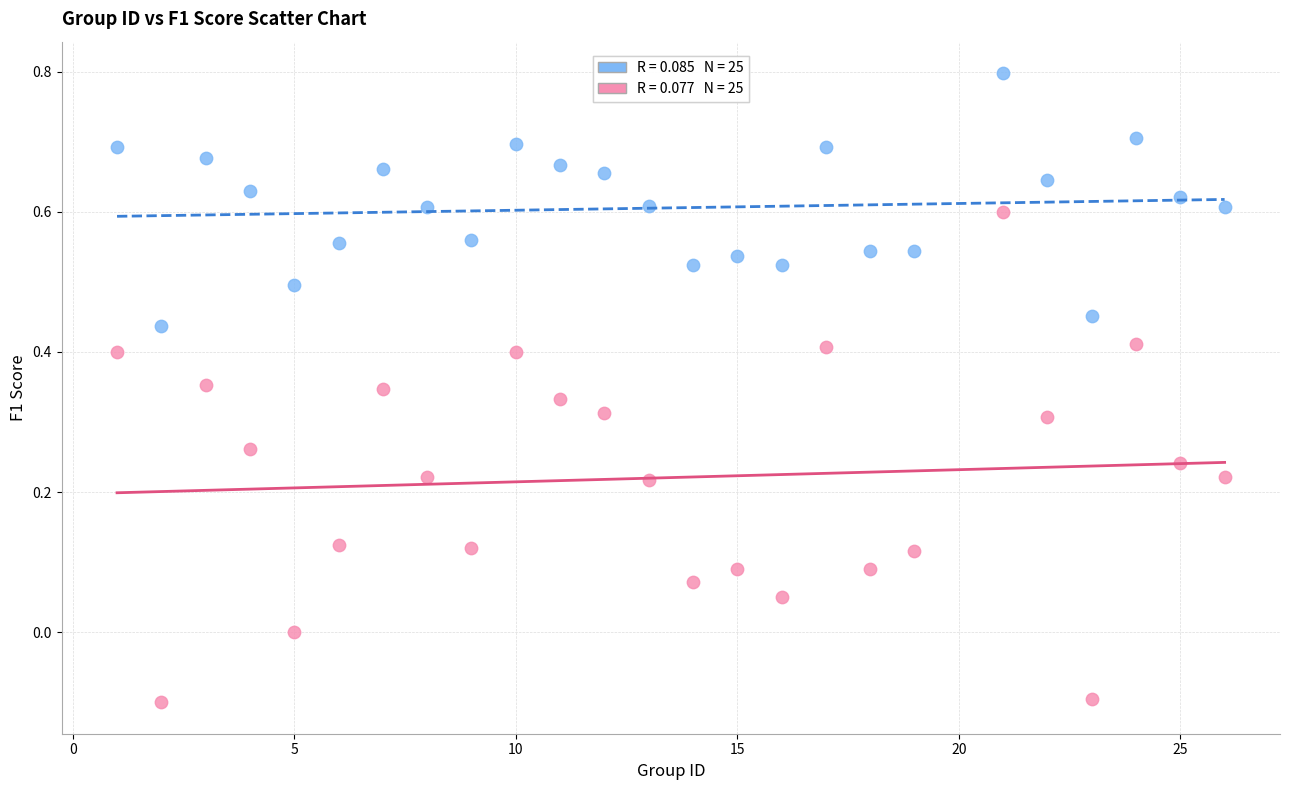

Across all data points, what is the range of X values (max minus min)?

25.0